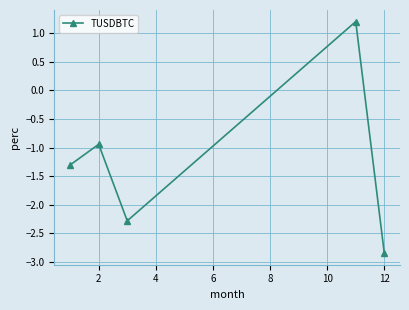

What is the difference between the second highest and minimum values?

1.9